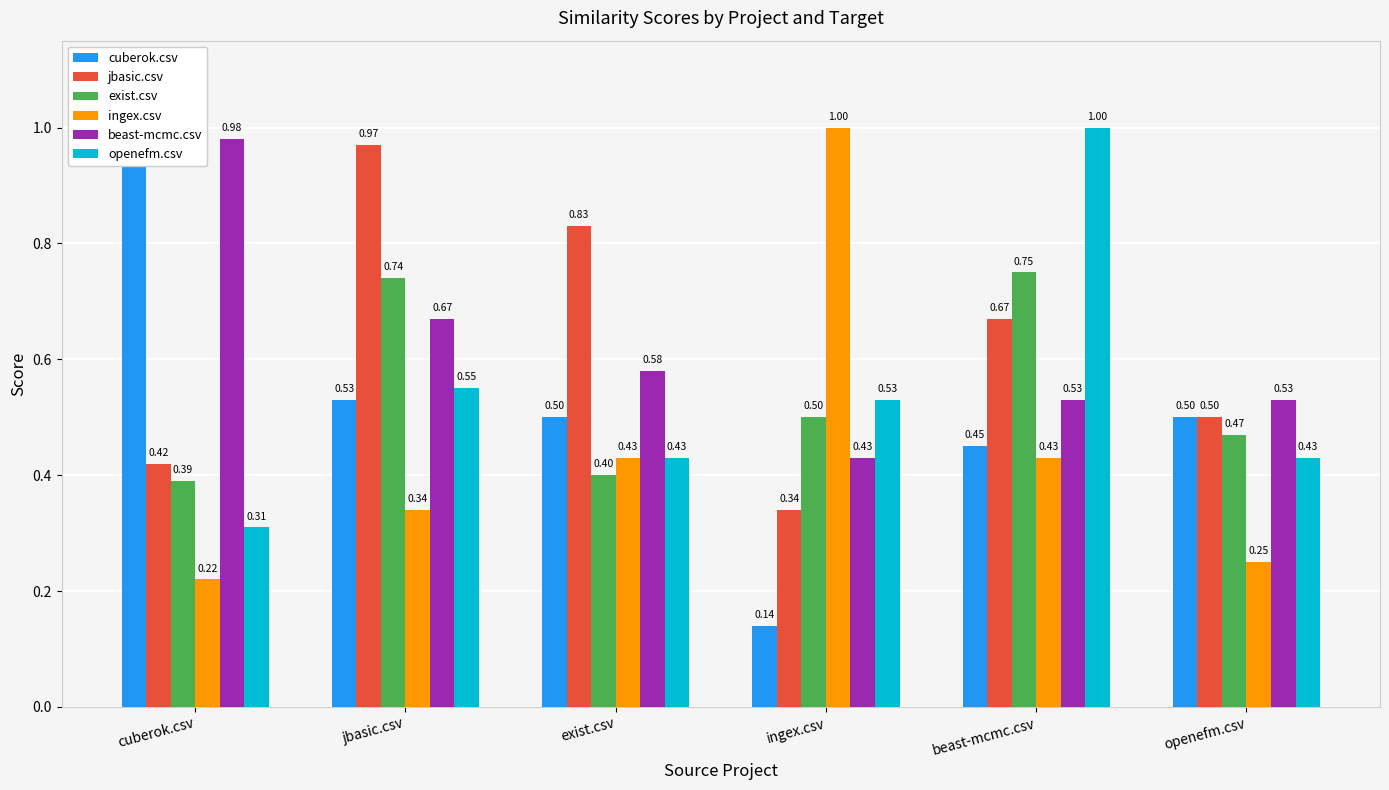

The value of ingex.csv at ingex.csv is 0.2. True or false?

False